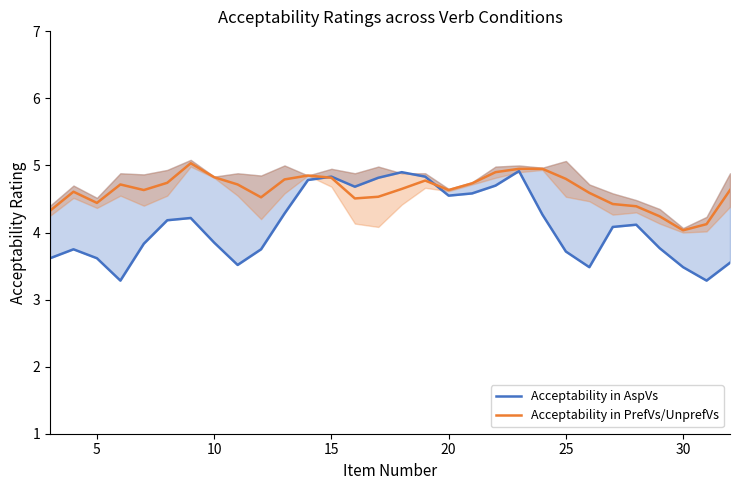

What is the average value of the Acceptability in AspVs series?

4.1